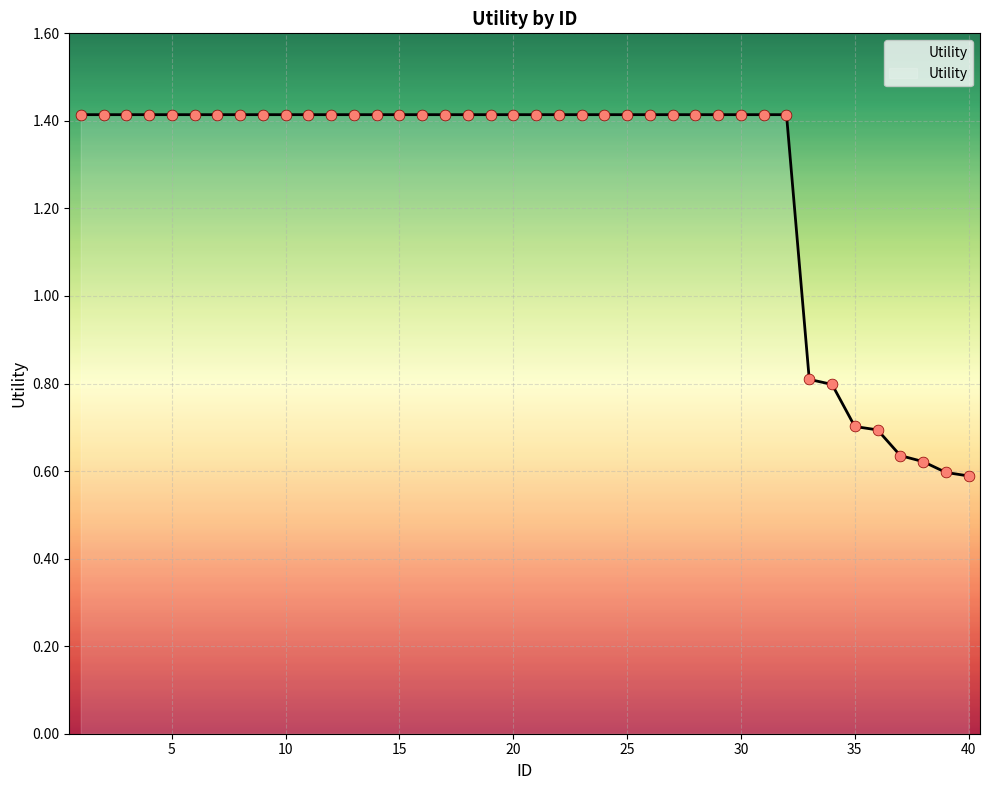

What is the difference between the maximum and minimum values?

0.8